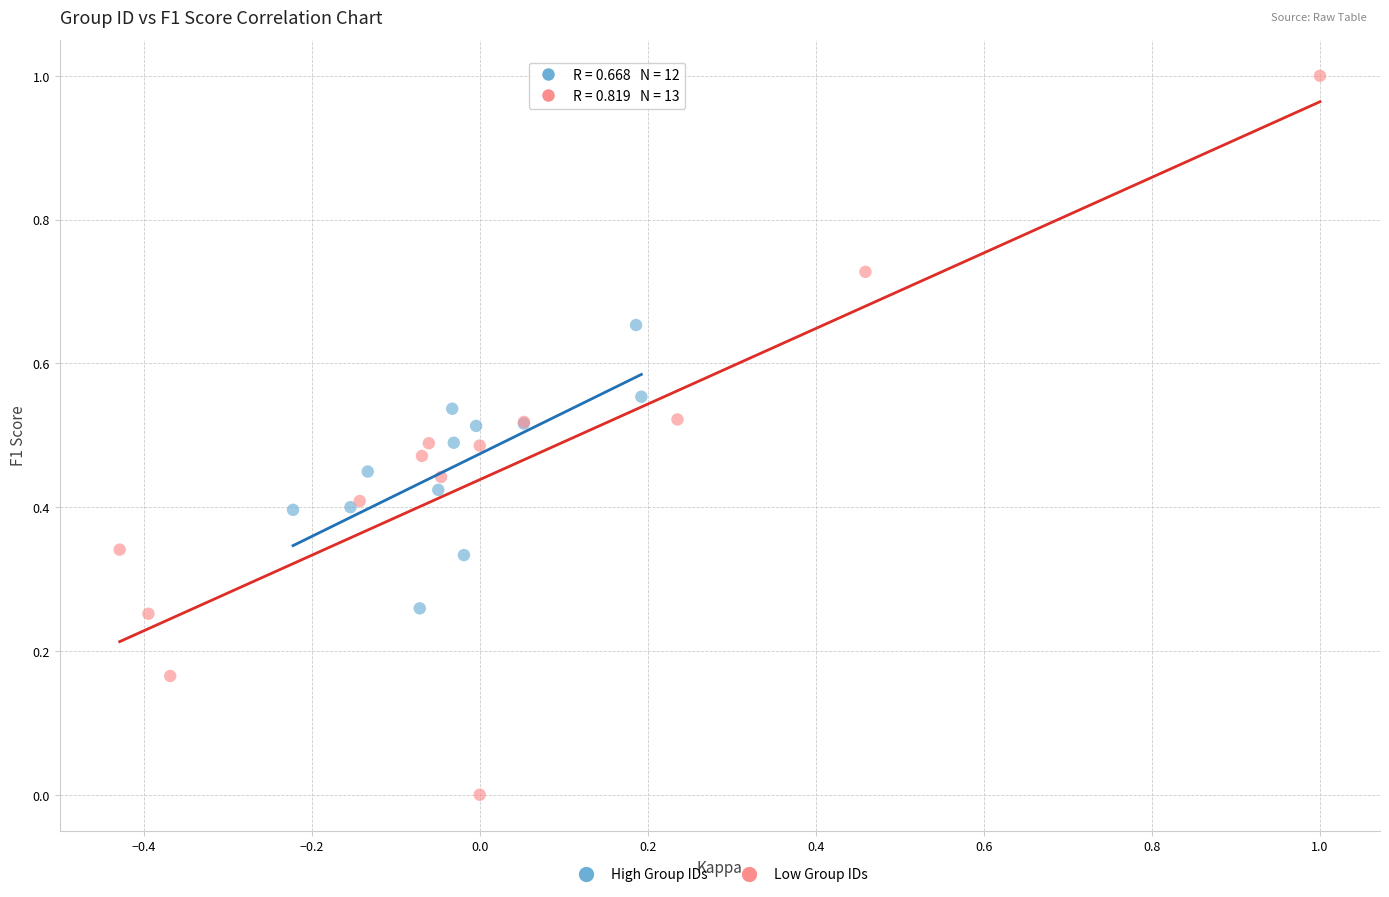

Which series reaches the maximum Y coordinate?

Low Group IDs